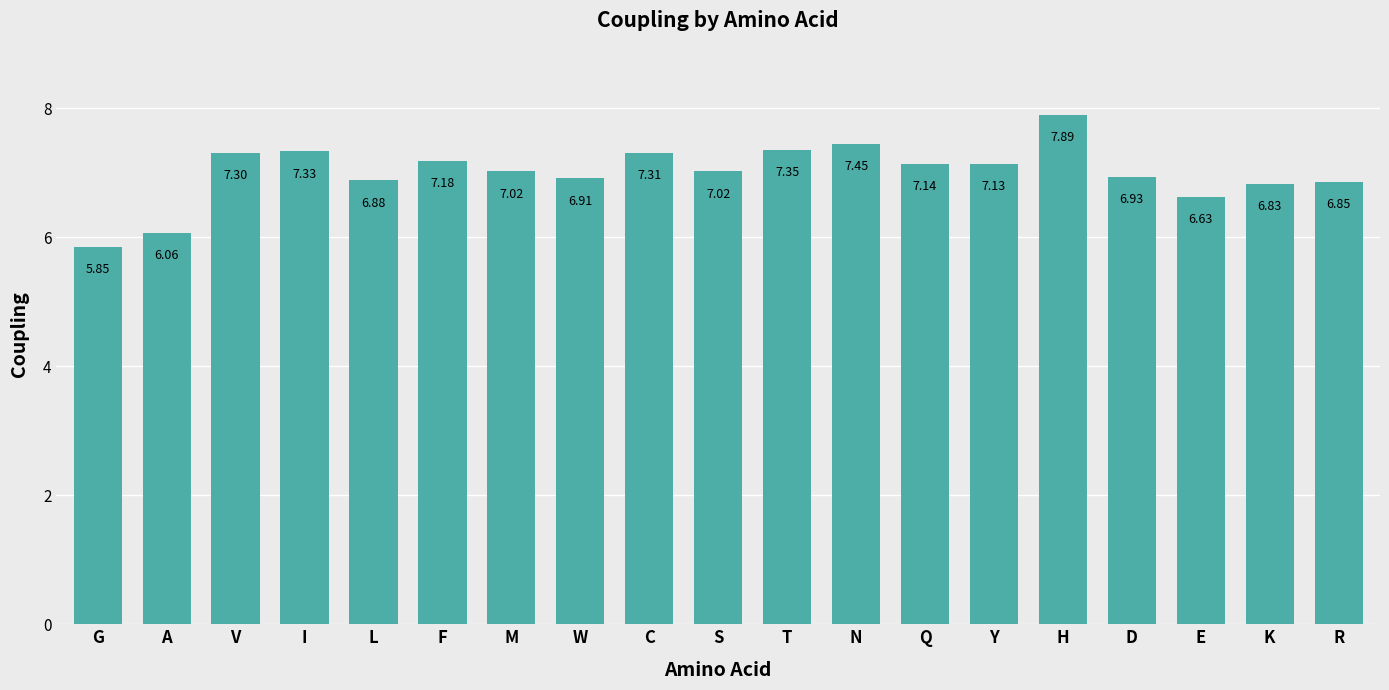

Where does the data first go above 7?

V